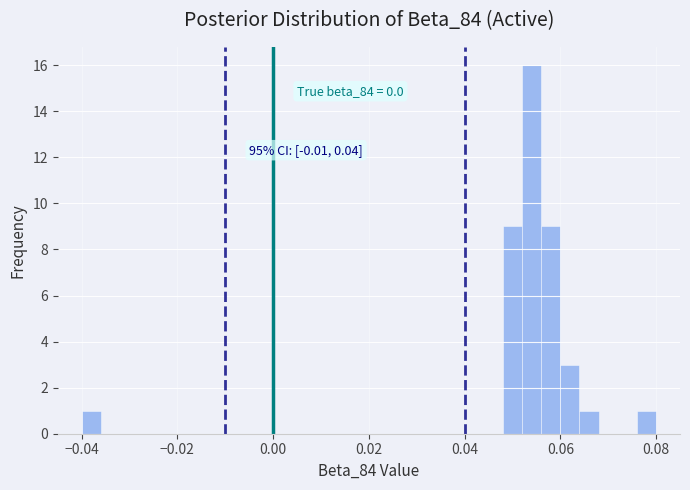

Read against the x-axis, roughly where is the centre of the tallest bar?

0.054